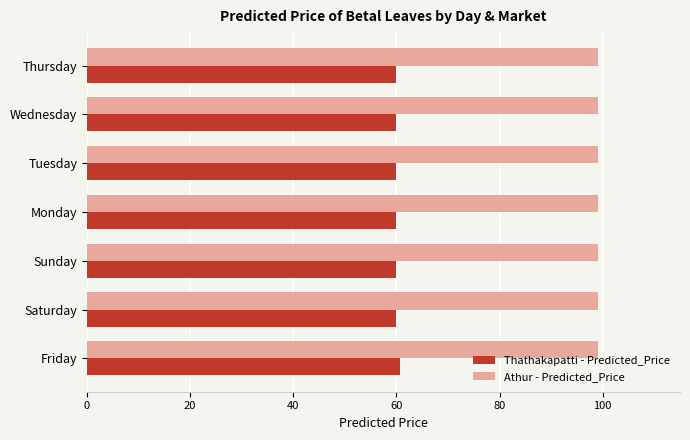

Read the Thathakapatti - Predicted_Price value at Thursday.

59.9